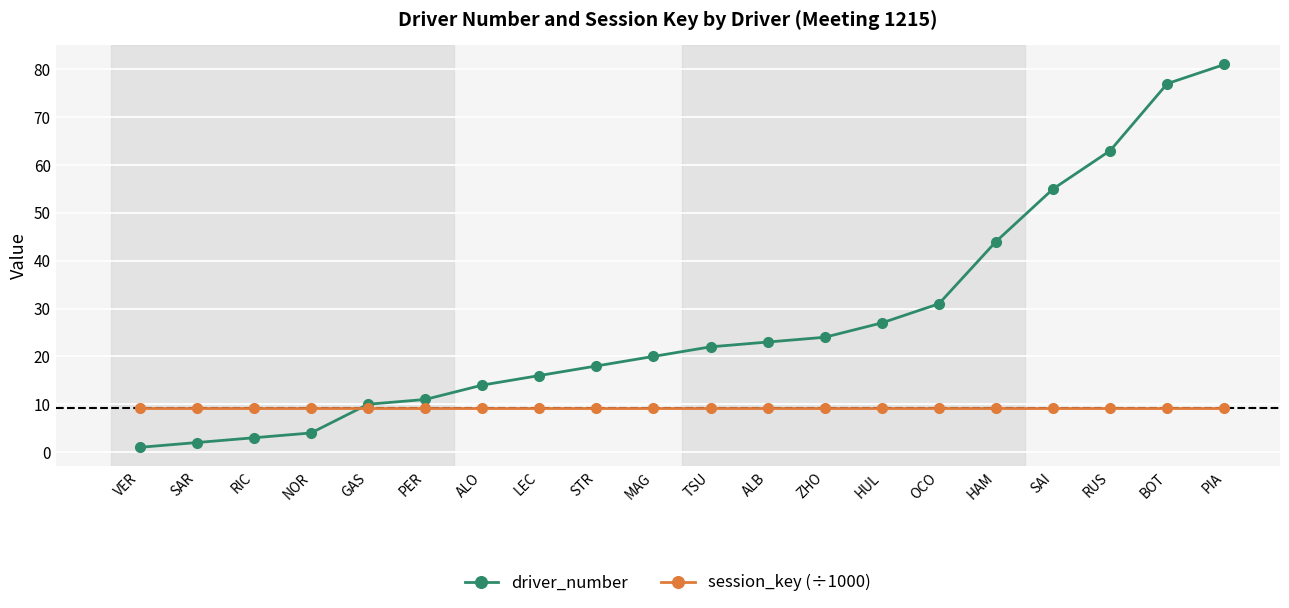

True or false: session_key (÷1000) and driver_number cross at least once.

True